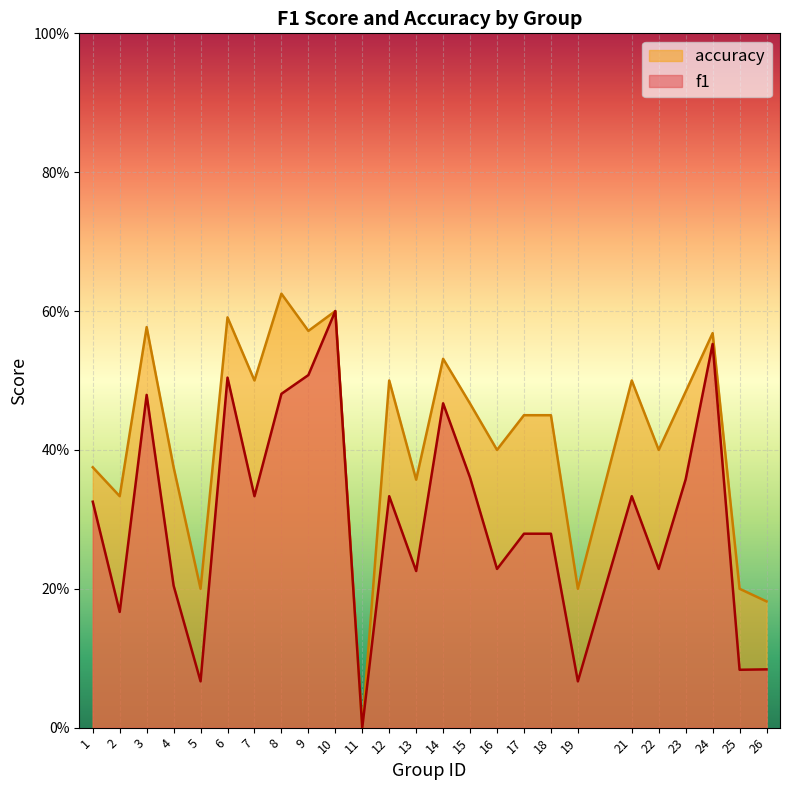

True or false: f1 has a value of 0.5 at 3.

True